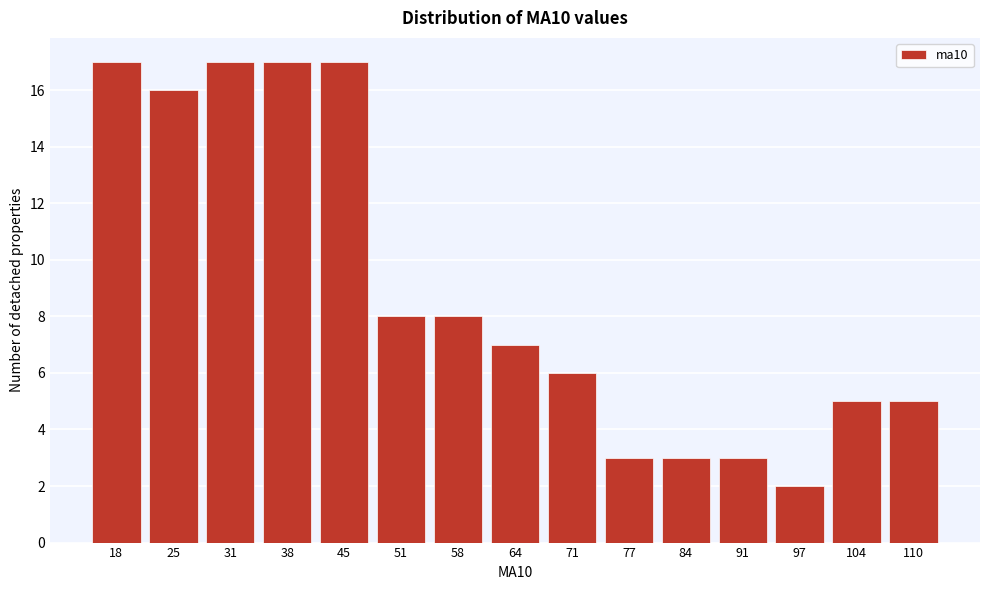

Reading left to right, what are all the values shown in this chart?

18=17	25=16	31=17	38=17	45=17	51=8	58=8	64=7	71=6	77=3	84=3	91=3	97=2	104=5	110=5